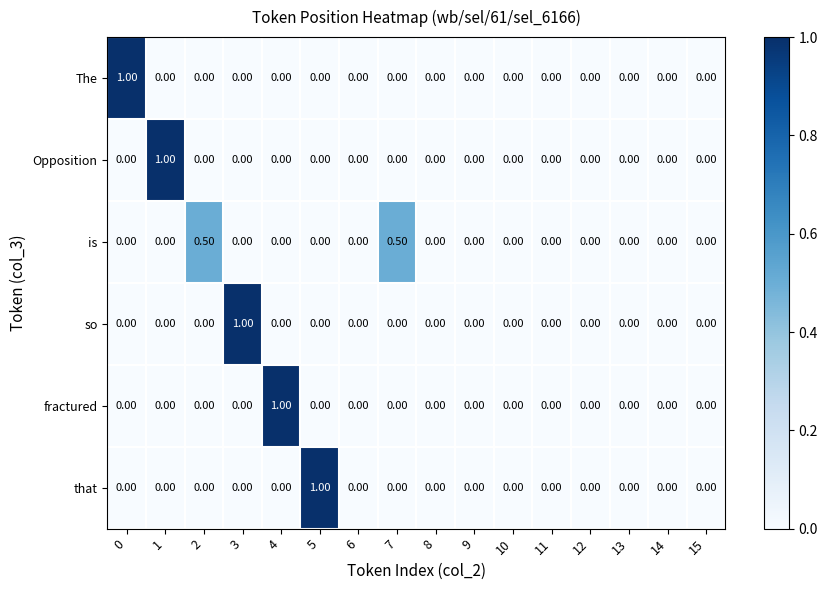

Is the value of Opposition at 1 greater than the value of is at 7?

Yes